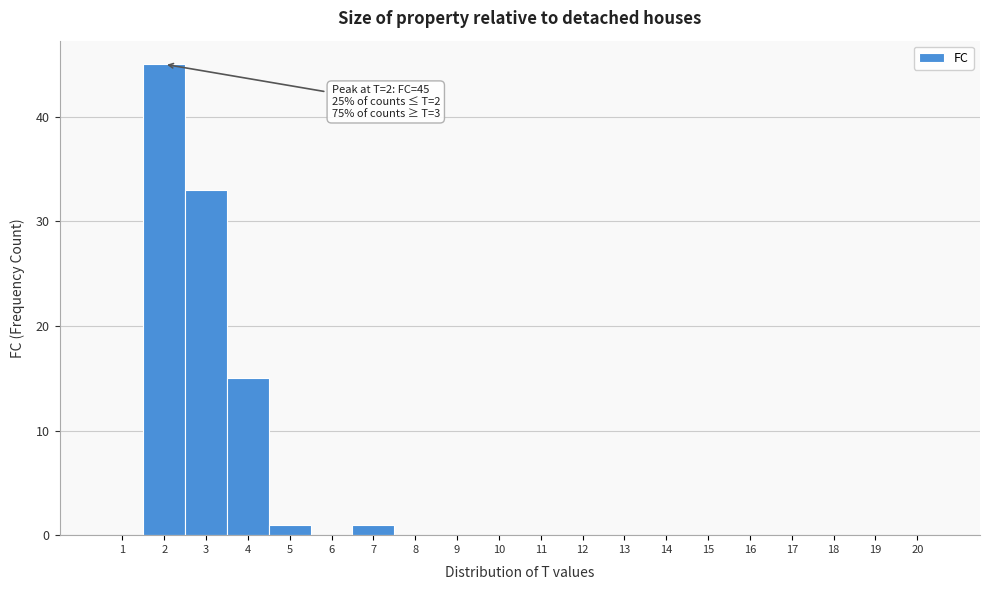

Which range on the x-axis has the tallest bar?

1.5 to 2.5